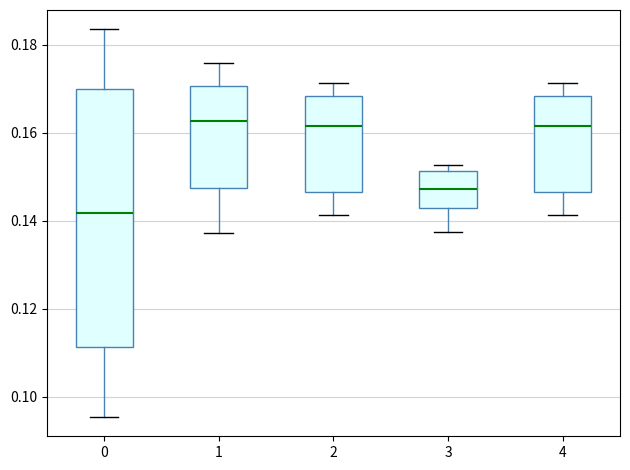

Reading left to right, read every box against the y-axis: the position of its median line, the range the box covers, and the ends of its whiskers. The values are not printed on the chart, so give them approximately, as read against the axis.

0: median 0.142, box 0.112 to 0.170, whiskers 0.096 to 0.184
1: median 0.162, box 0.148 to 0.170, whiskers 0.138 to 0.176
2: median 0.162, box 0.146 to 0.168, whiskers 0.142 to 0.172
3: median 0.148, box 0.142 to 0.152, whiskers 0.138 to 0.152 (just above the box's upper edge)
4: median 0.162, box 0.146 to 0.168, whiskers 0.142 to 0.172